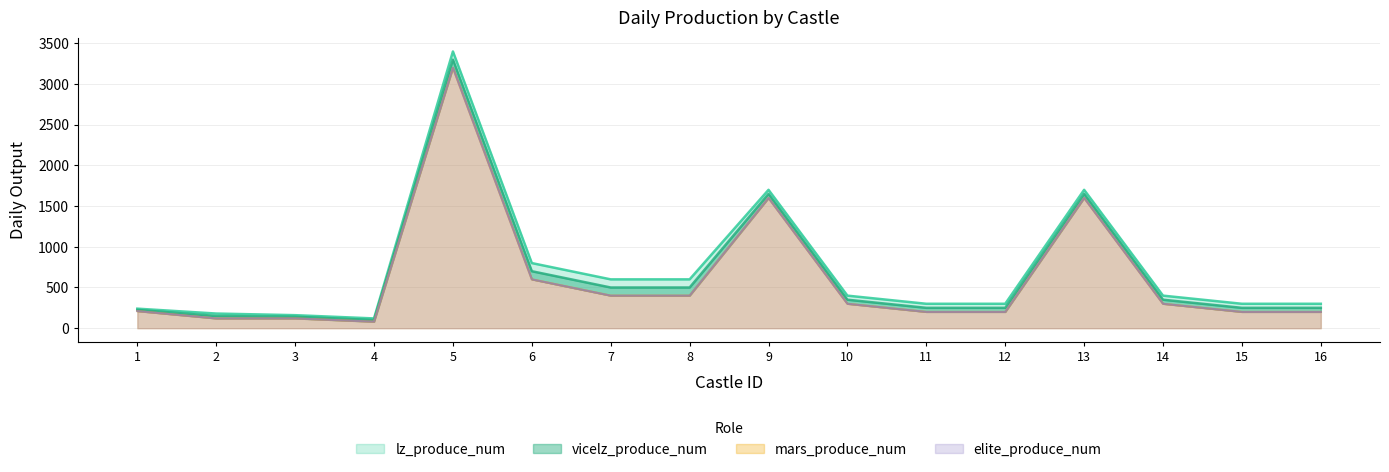

What is the difference between the elite_produce_num values at 8 and 10?

100